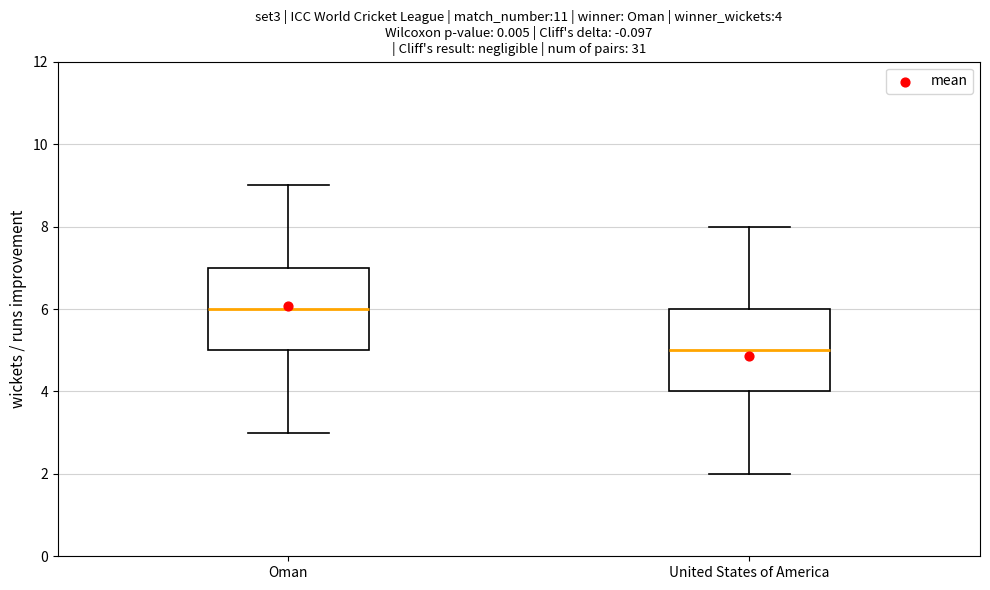

Which box has the lowest median line?

United States of America